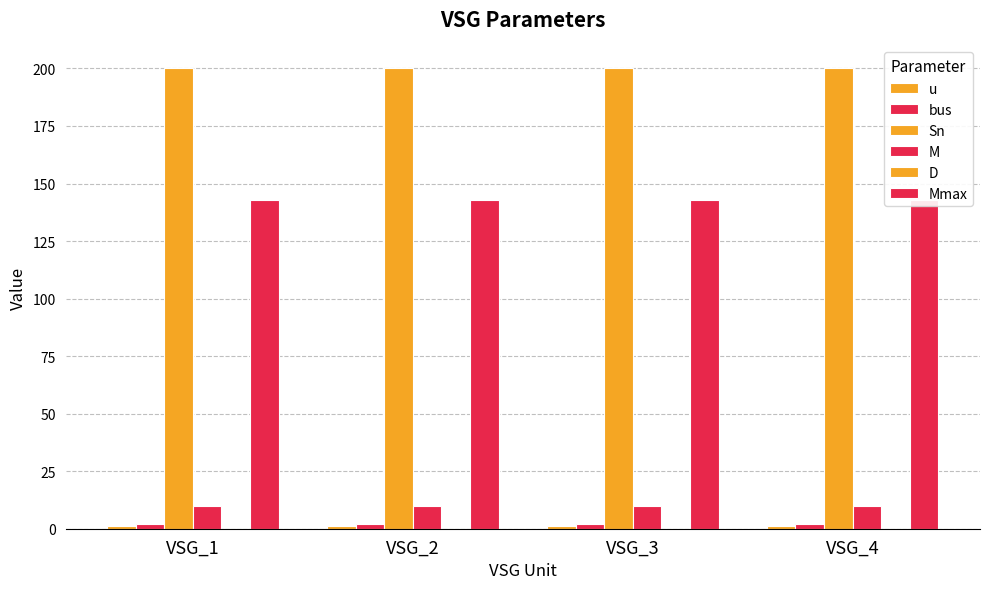

At which category does the chart reach its minimum across all series?

VSG_1